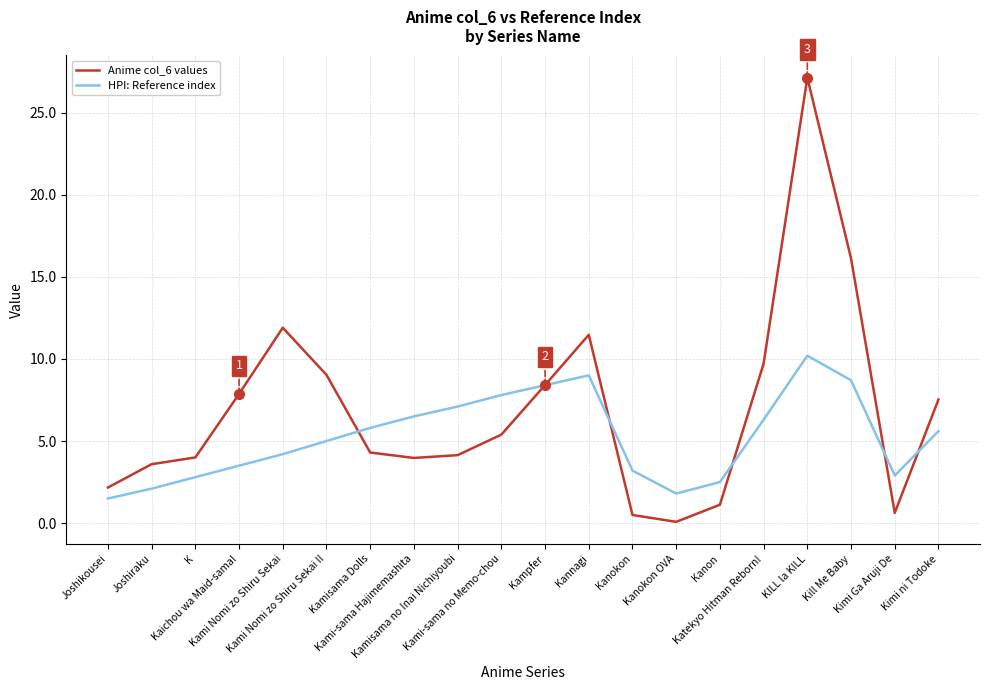

What is the sum of all HPI: Reference index values?

104.9